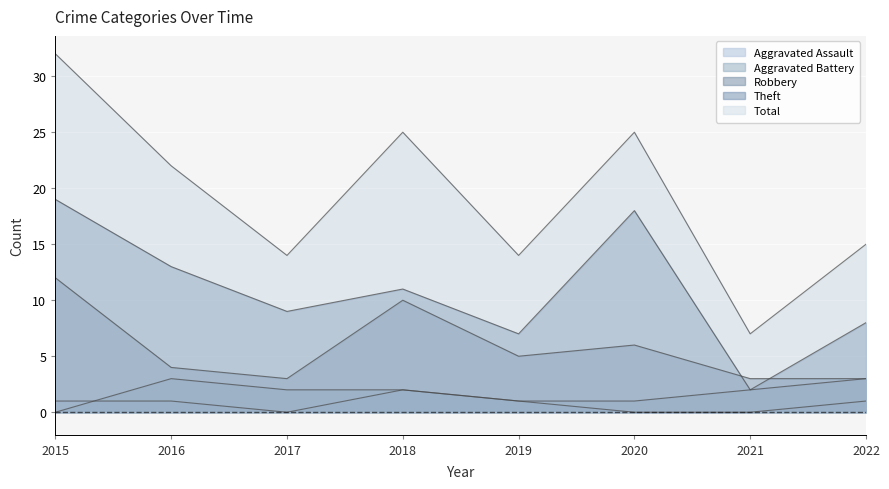

True or false: Total and Aggravated Battery cross at least once.

False